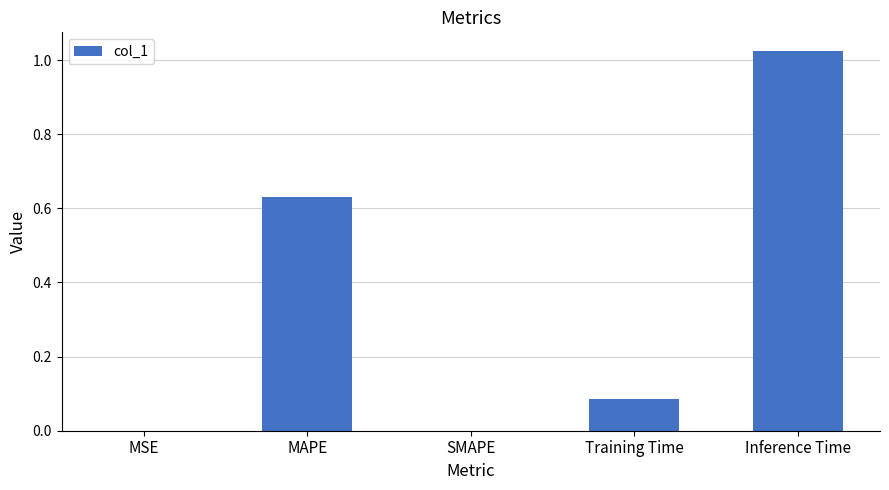

At which category does the chart reach its peak across all series?

Inference Time